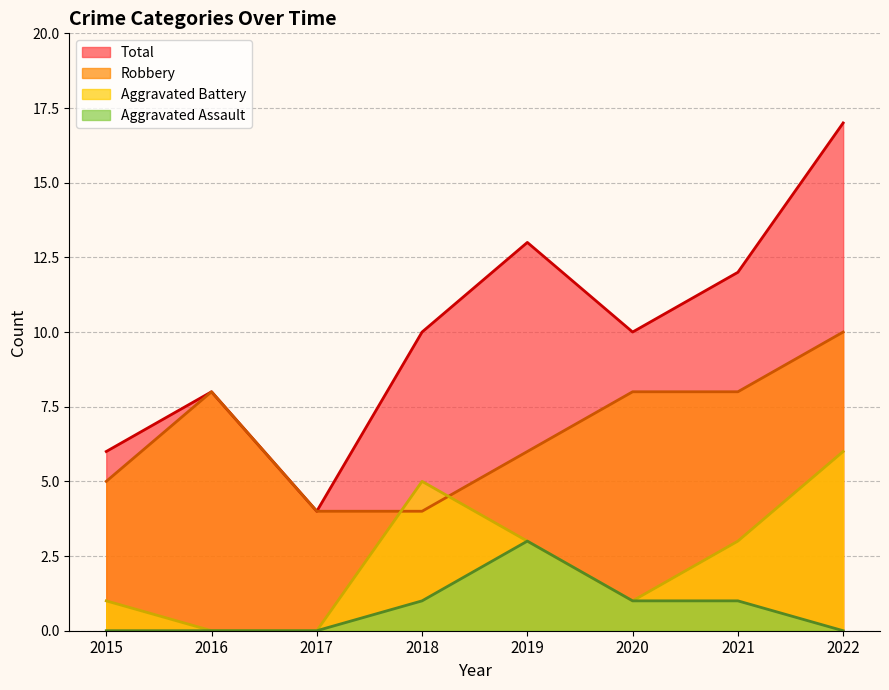

At how many categories does at least one series exceed 14?

1